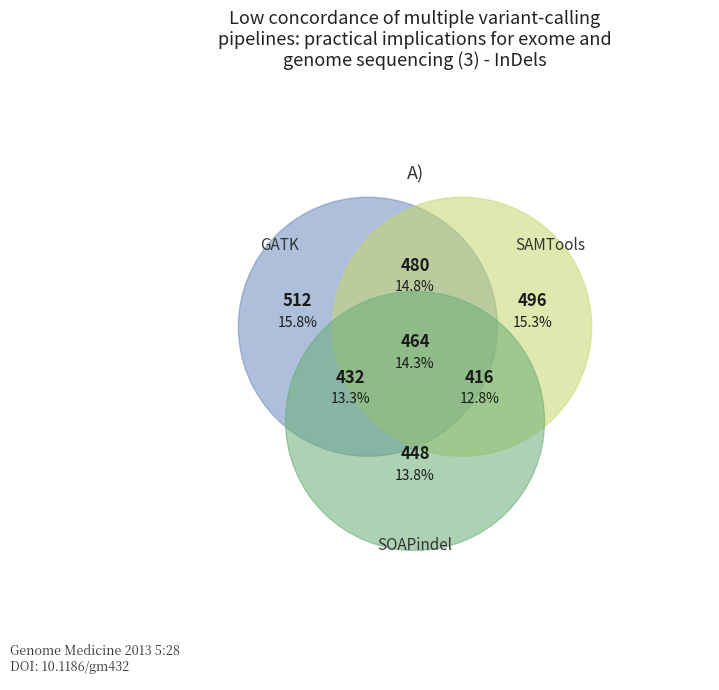

Is it true that Level 1 is 33% of the pie?

False